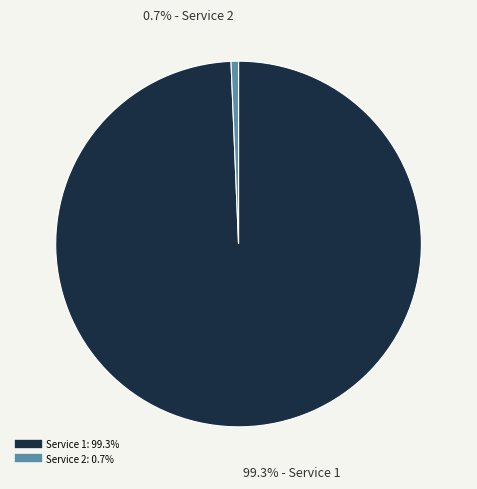

Is there a majority slice in this chart?

Yes